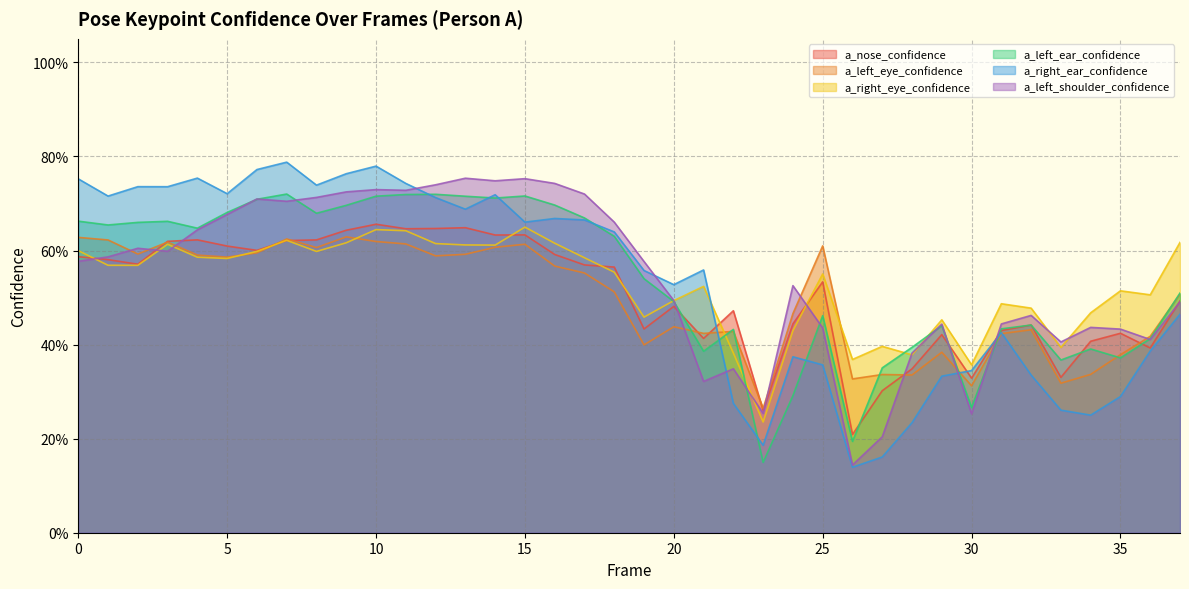

Is the value of a_left_ear_confidence at 15 greater than the value of a_right_eye_confidence at 37?

Yes